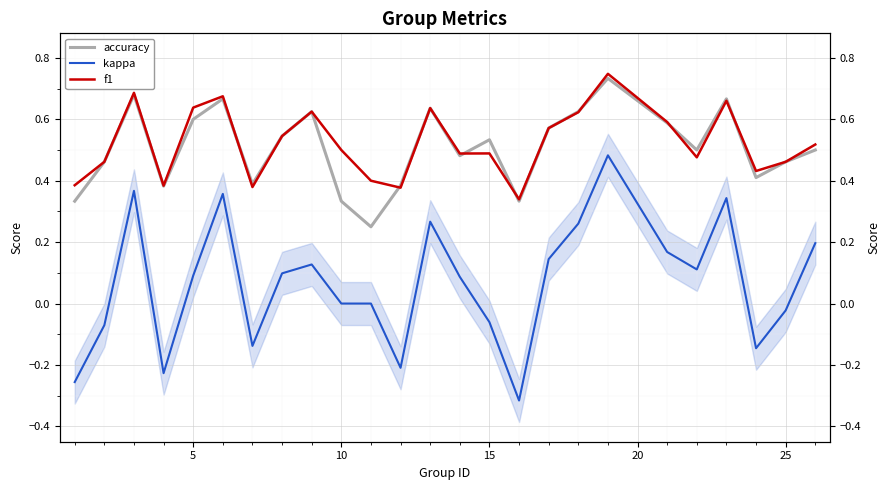

Which series ends up on top after the final intersection of accuracy and f1?

f1